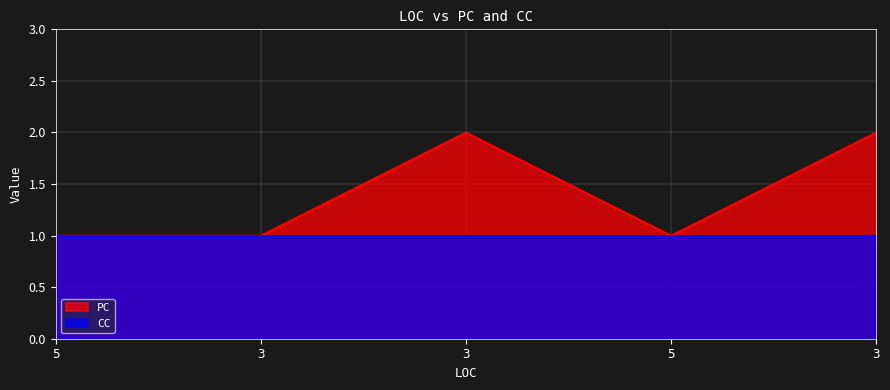

What is the difference between the maximum and minimum values?

1